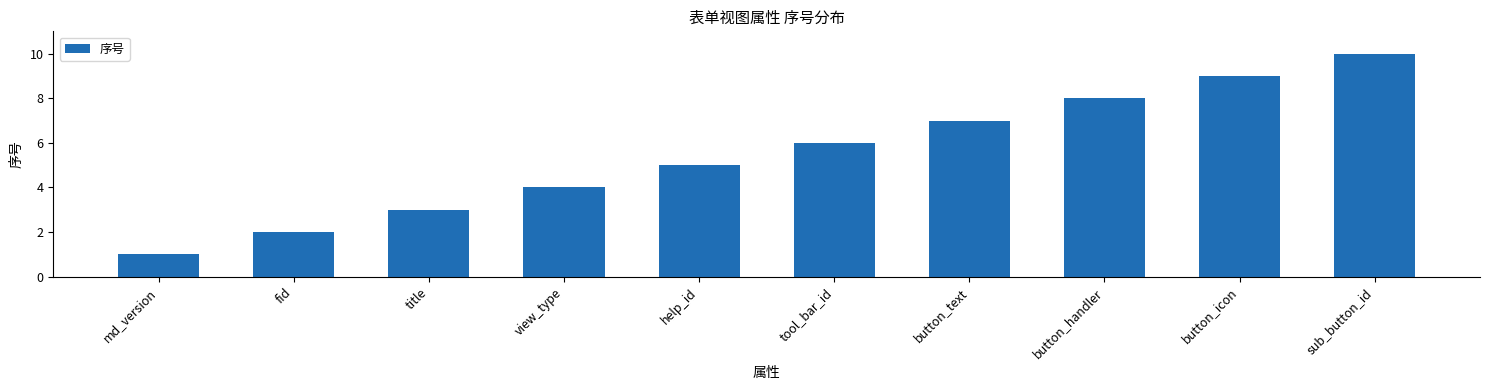

What is the value of the 9th bar from the left?

9